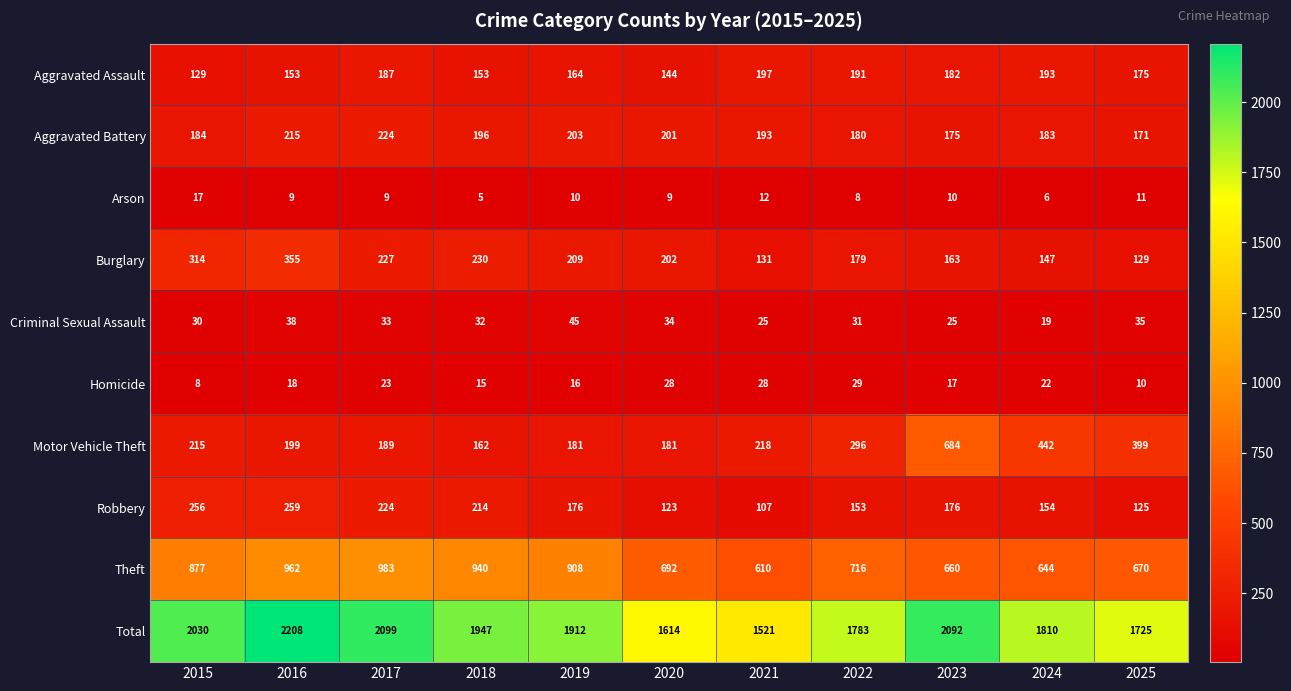

Is the value of Aggravated Battery at 2015 greater than the value of Criminal Sexual Assault at 2016?

Yes